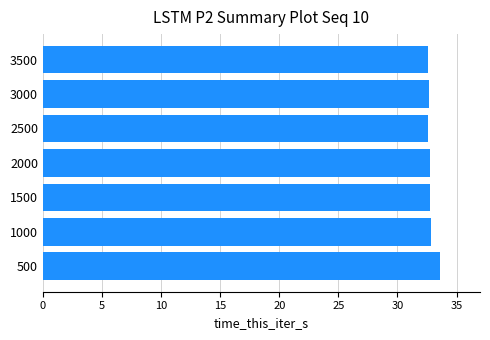

What is the ratio of the value at 1500 to the value at 3000?

1.0